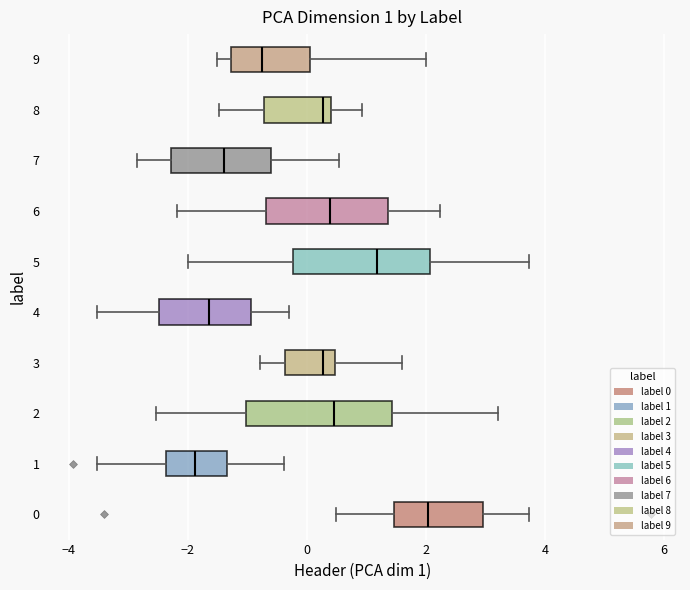

Which box's median line is the furthest to the right?

0